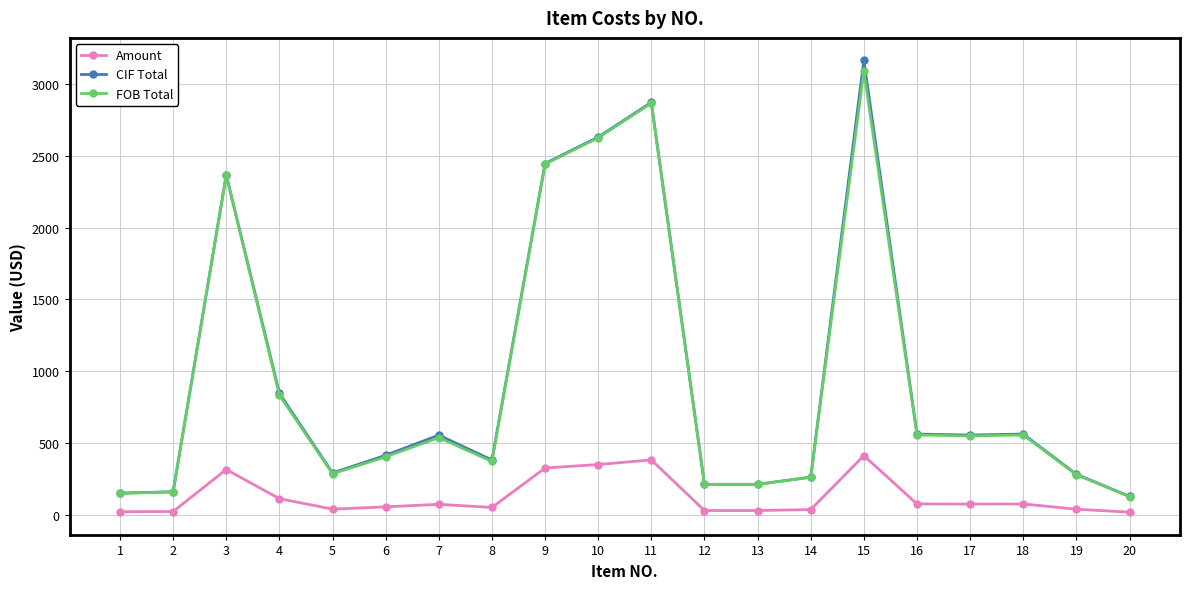

True or false: Amount and FOB Total intersect in this chart.

False